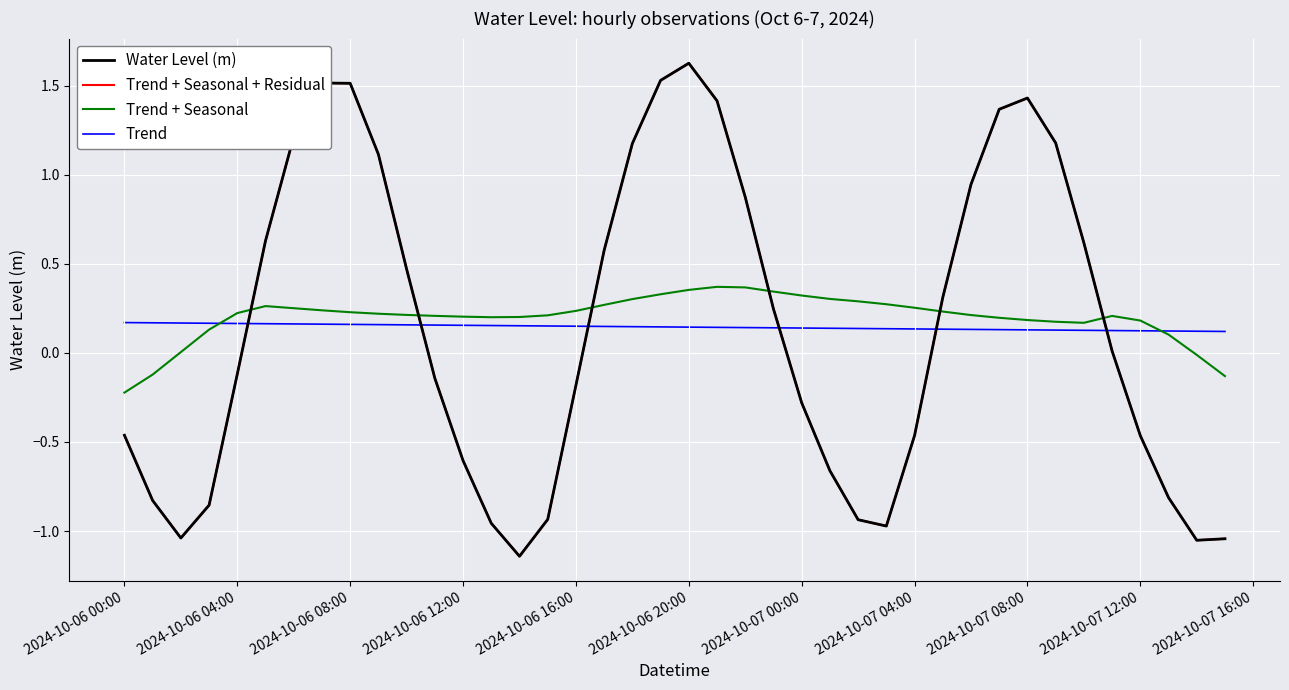

At how many categories does at least one series exceed 0?

40